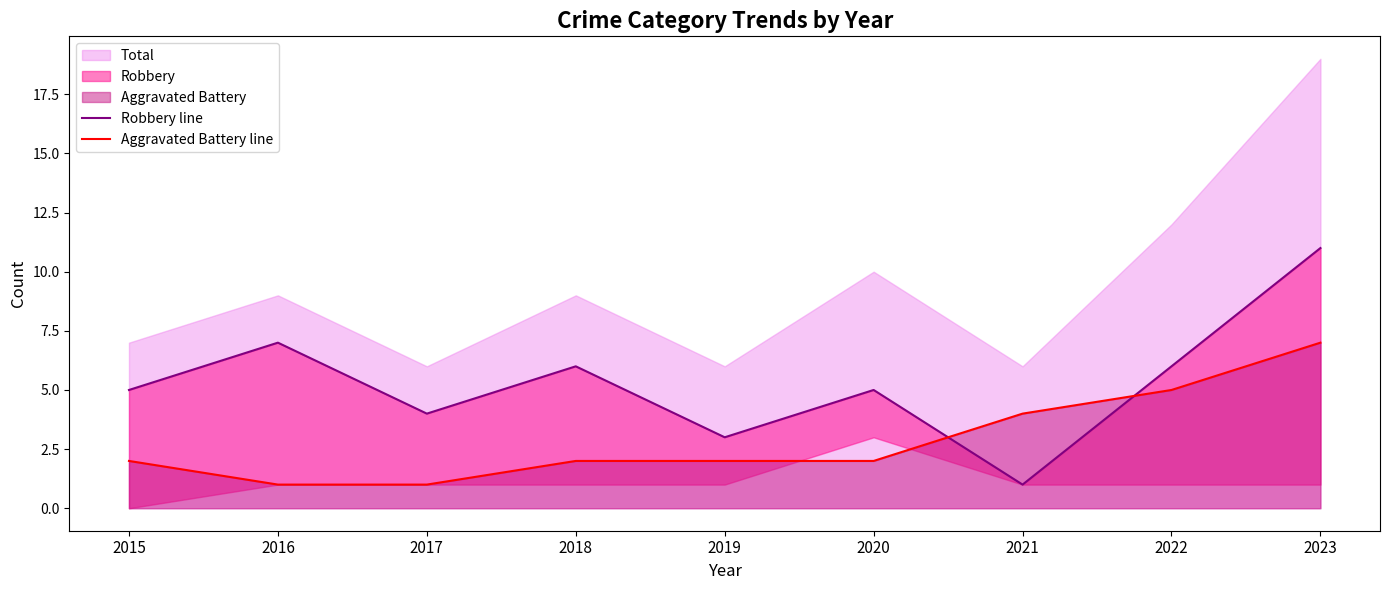

Which series has the largest total across all categories?

Robbery line